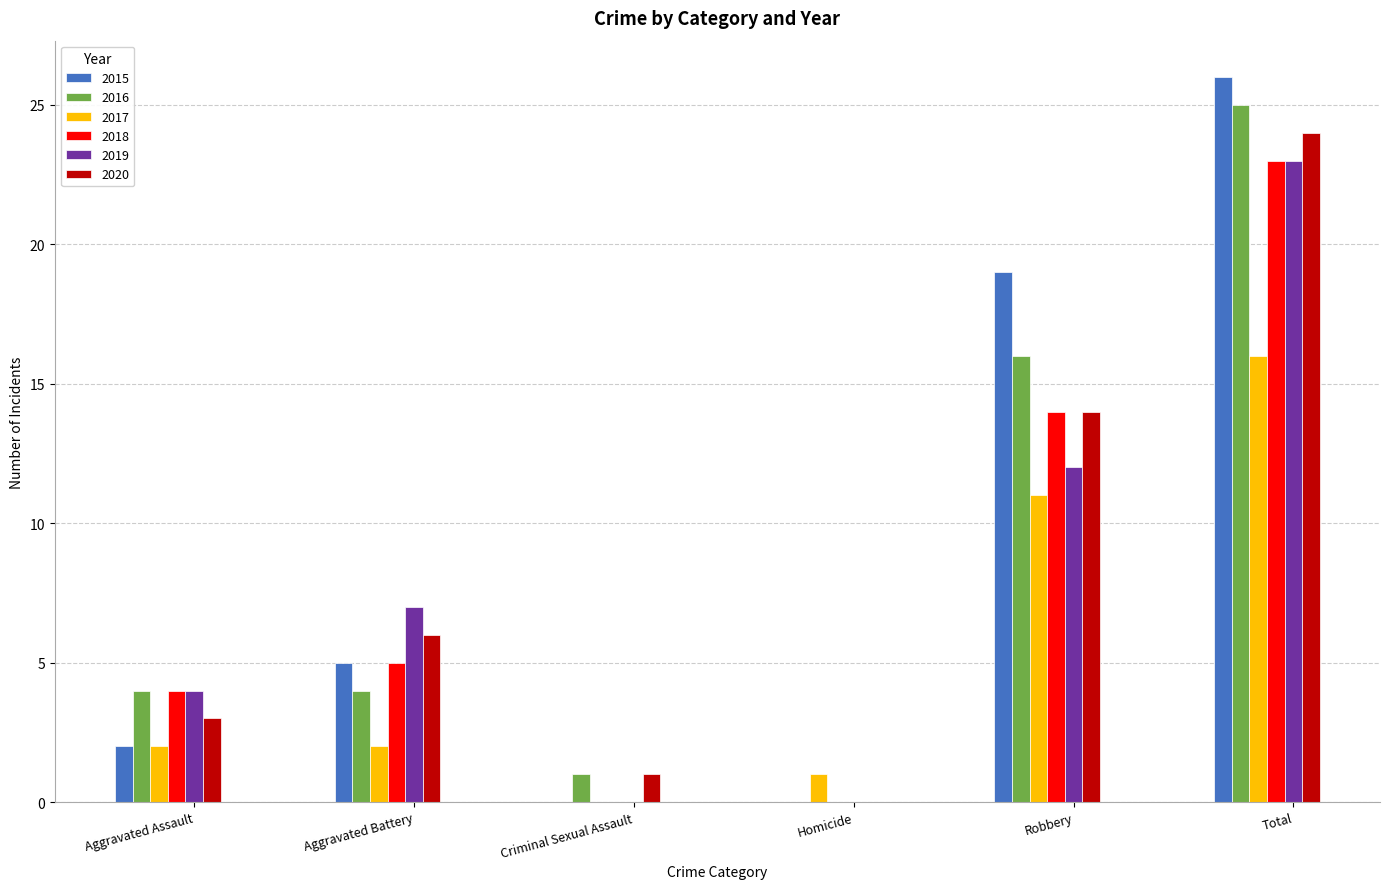

What is the sum of the 2016 values at Criminal Sexual Assault and Aggravated Battery?

5